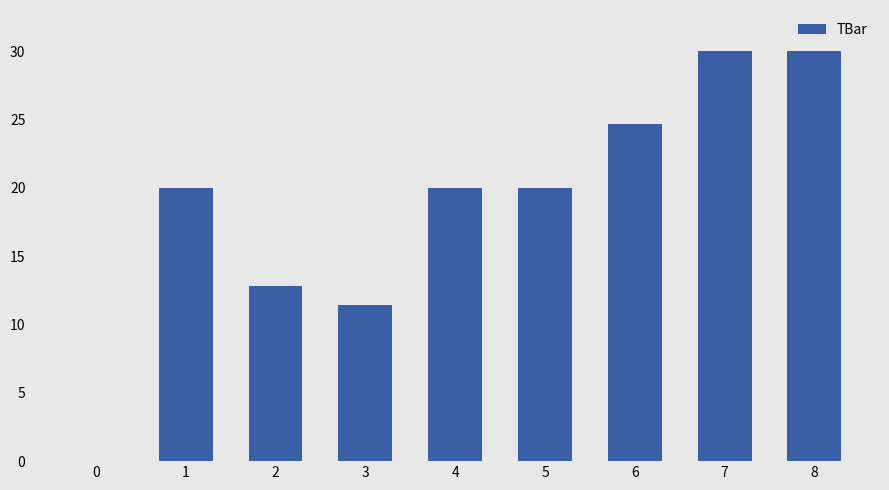

What is the difference between the values at 7 and 1?

10.0